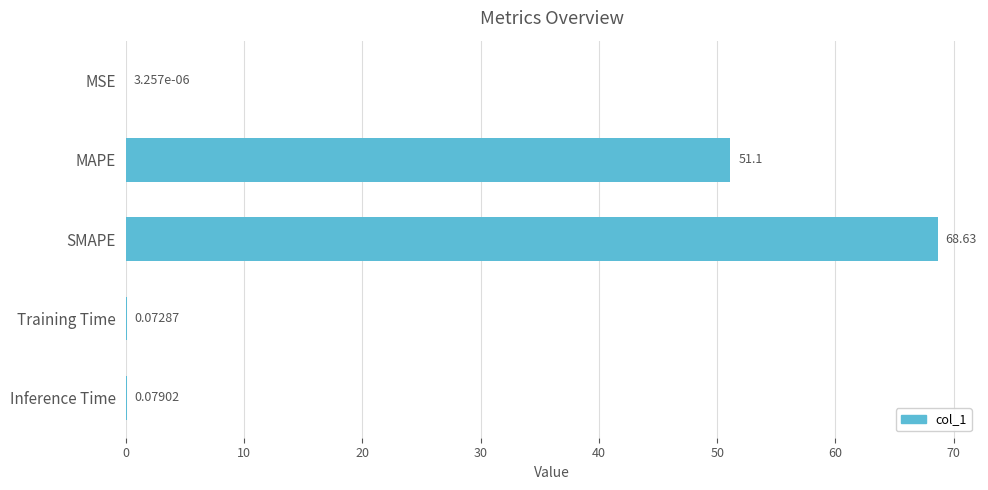

Does the chart contain stacked bars?

No